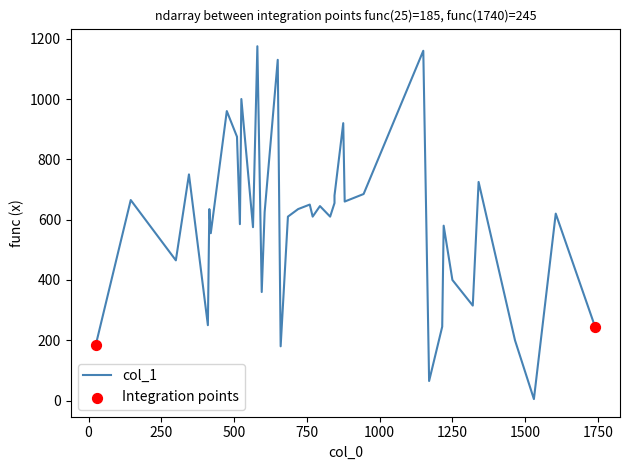

Which has a higher value, 7 or 23?

7